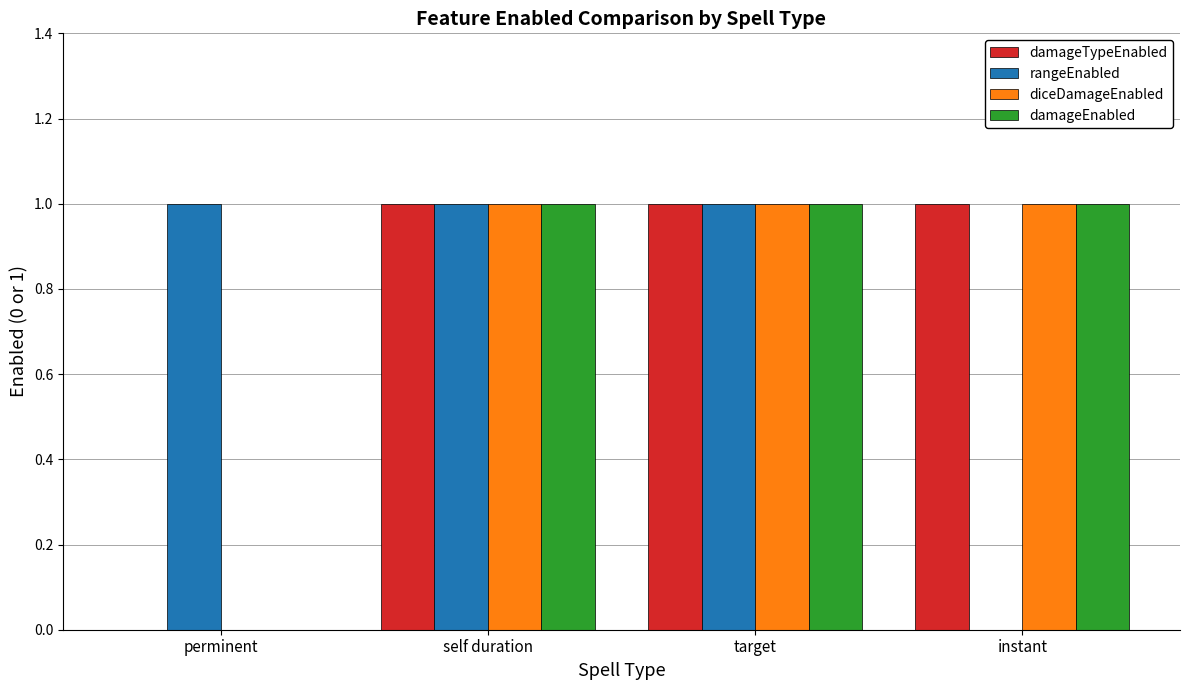

Reading right to left, extract all data points from this chart.

damageTypeEnabled: instant=1	target=1	self duration=1	perminent=0
rangeEnabled: instant=0	target=1	self duration=1	perminent=1
diceDamageEnabled: instant=1	target=1	self duration=1	perminent=0
damageEnabled: instant=1	target=1	self duration=1	perminent=0